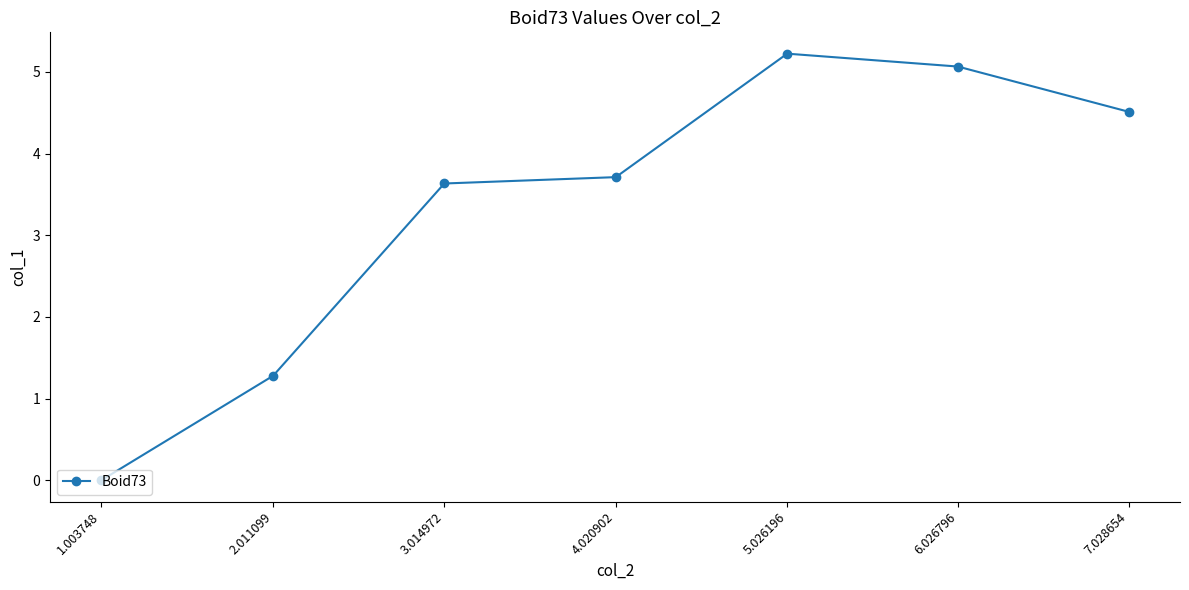

What position from the left is 3.014972?

3